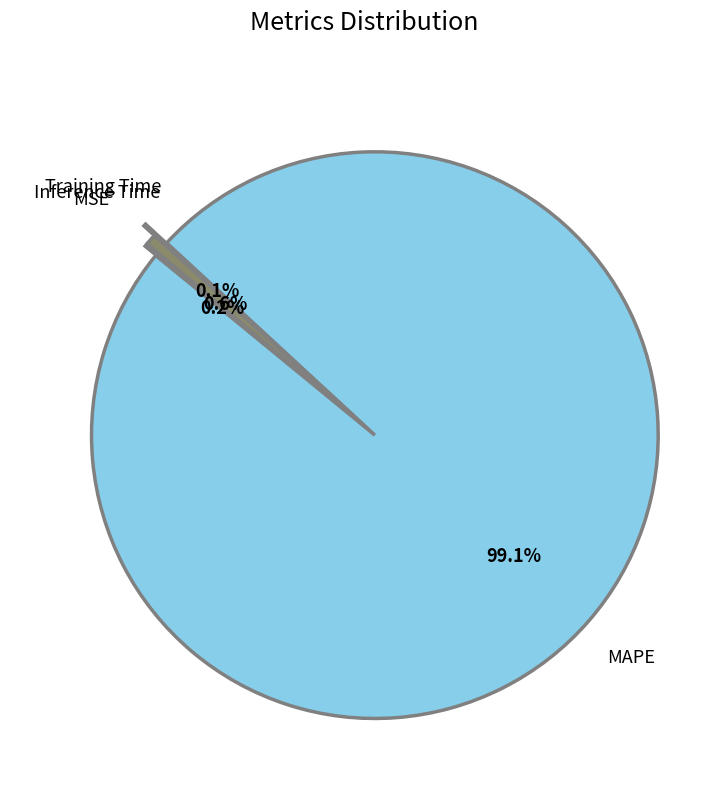

What is the total percentage of MAPE and Inference Time?

99.7%